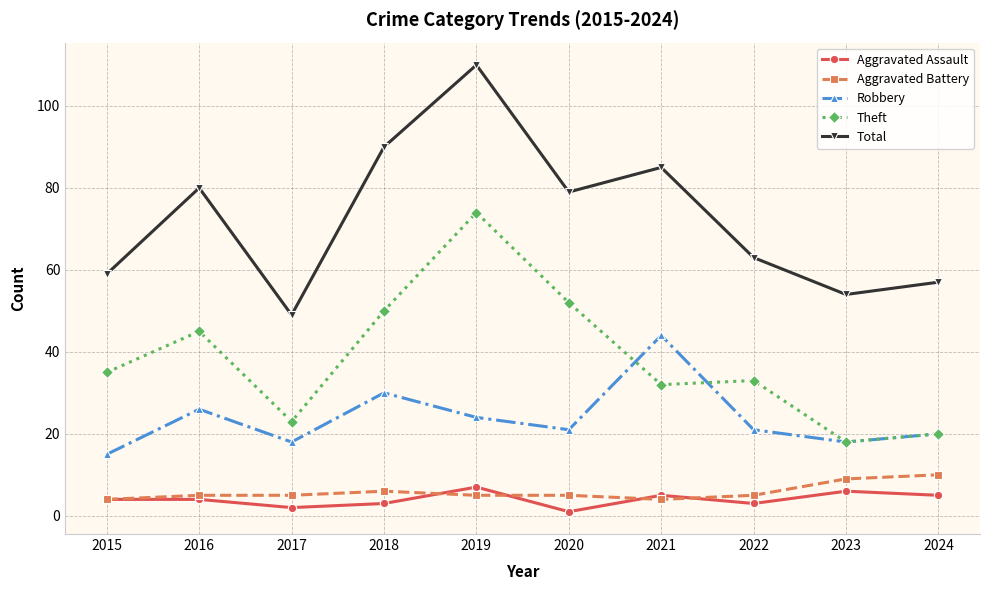

What is the spread (max minus min) of values at 2016?

76